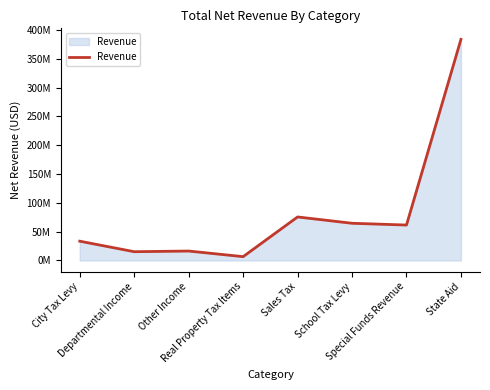

Does the chart display data point markers on the line(s)?

No